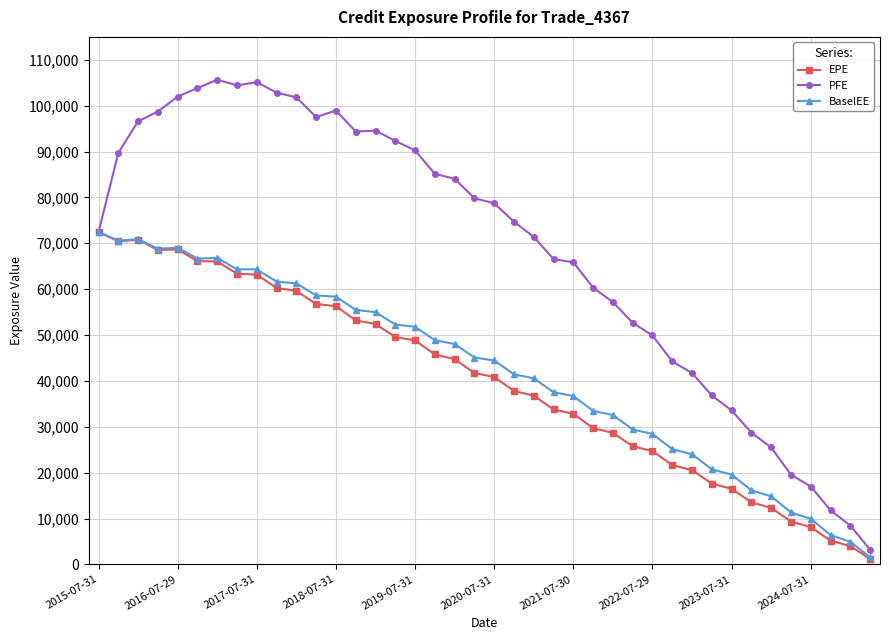

What is the value of the PFE point at the 2nd from the left?

89718.7